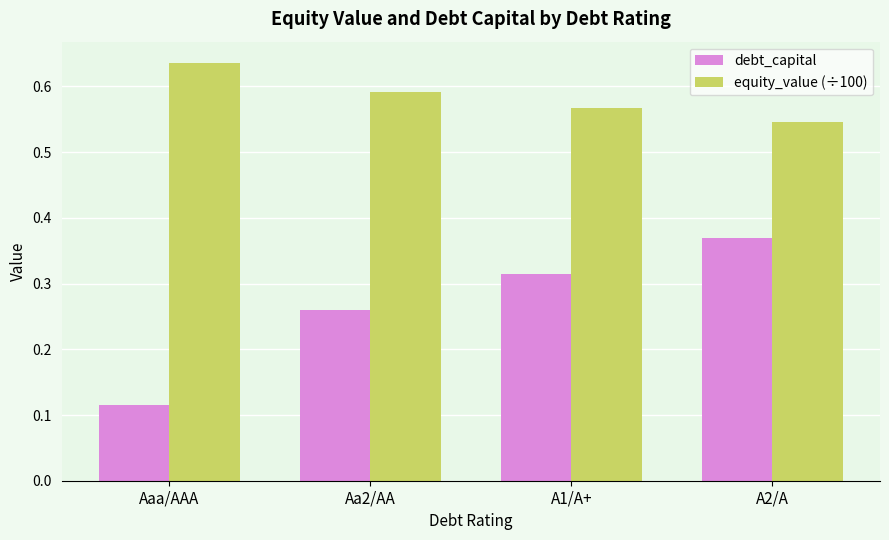

List the series in order of their peak value, lowest first.

debt_capital, equity_value (÷100)